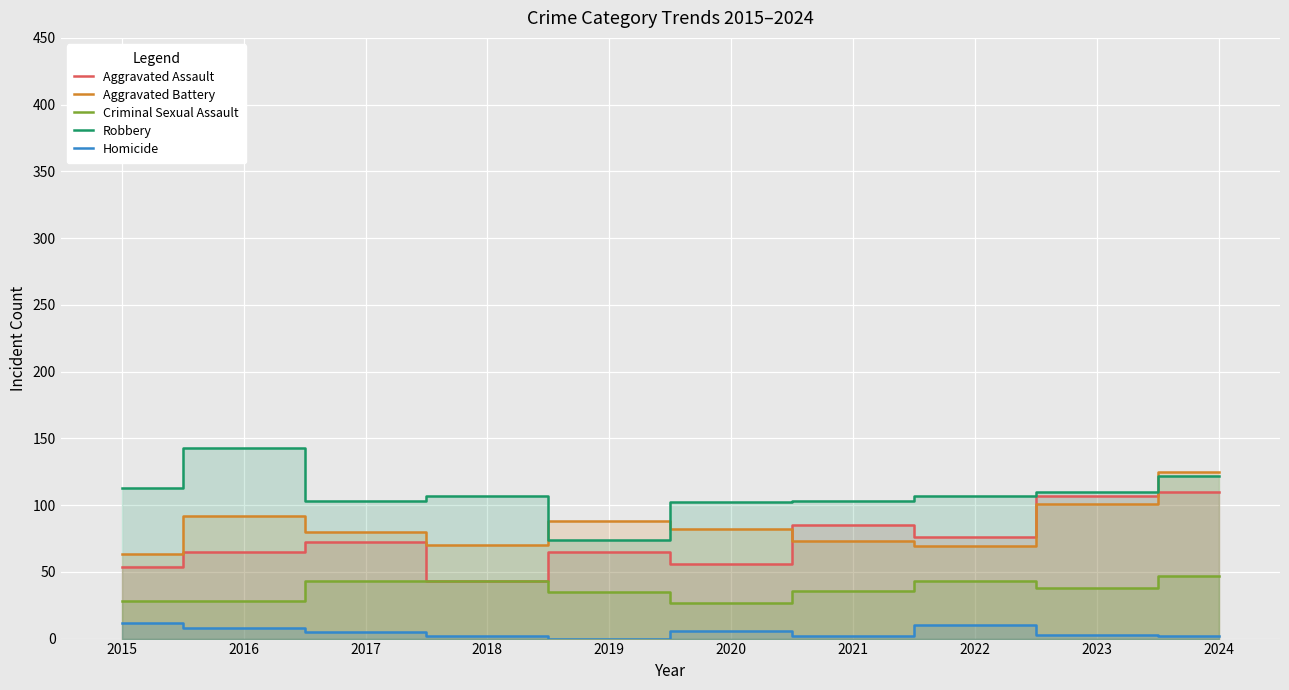

True or false: Aggravated Assault has more than 0 interior local peaks.

True